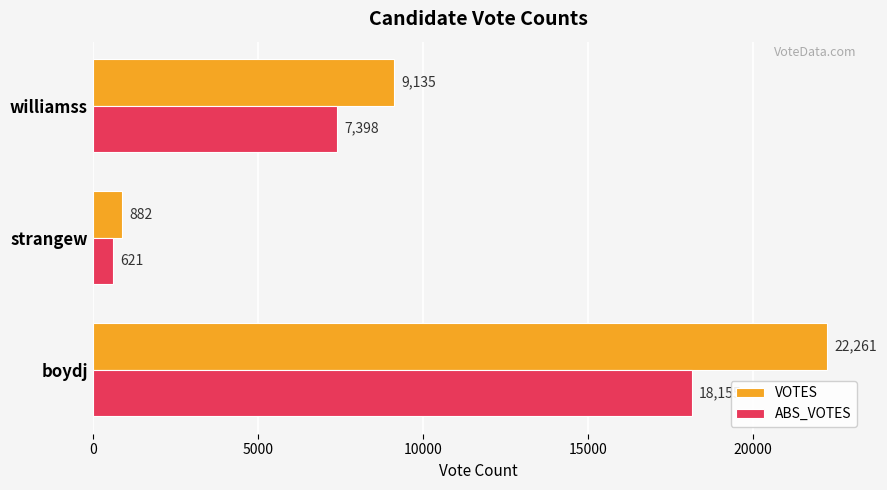

The value of VOTES at williamss is 9135. True or false?

True